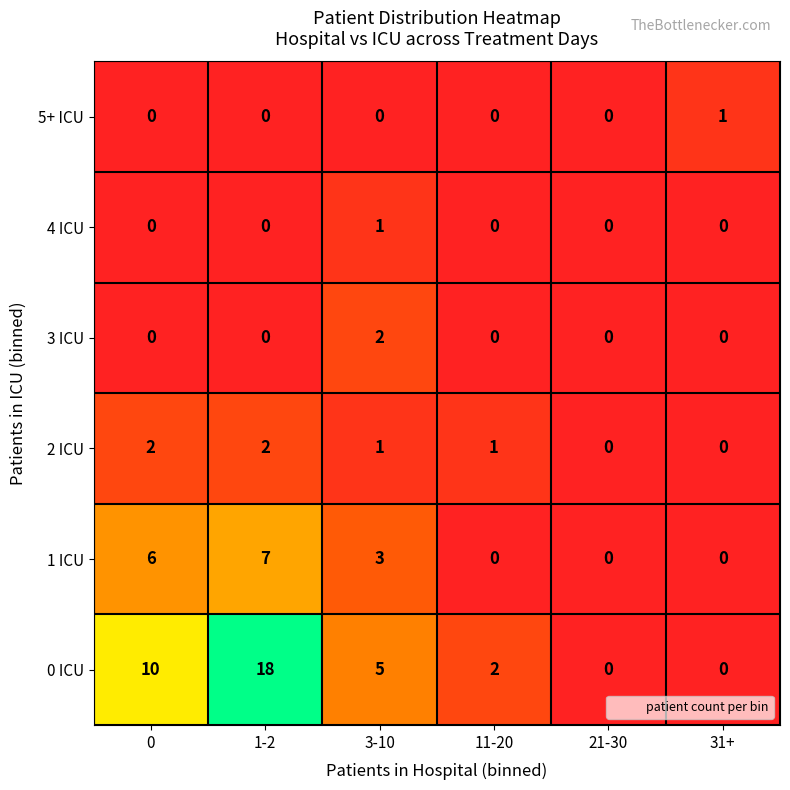

What is the average value of the 1 ICU series?

3